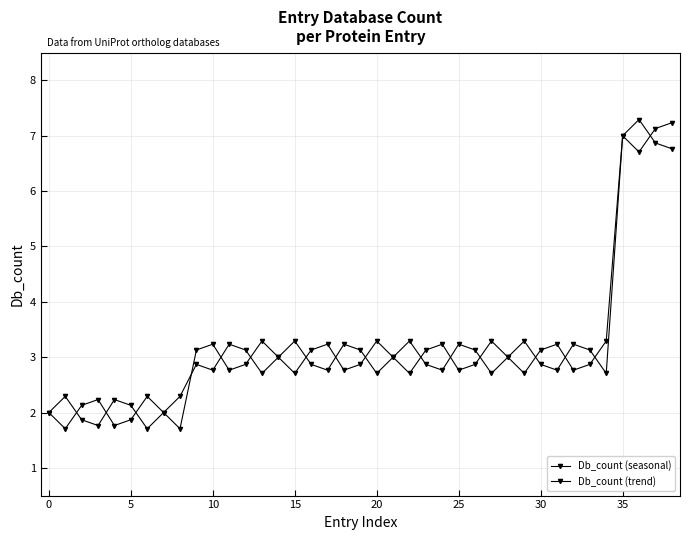

After their last crossing, which series has the higher values: Db_count (trend) or Db_count (seasonal)?

Db_count (trend)